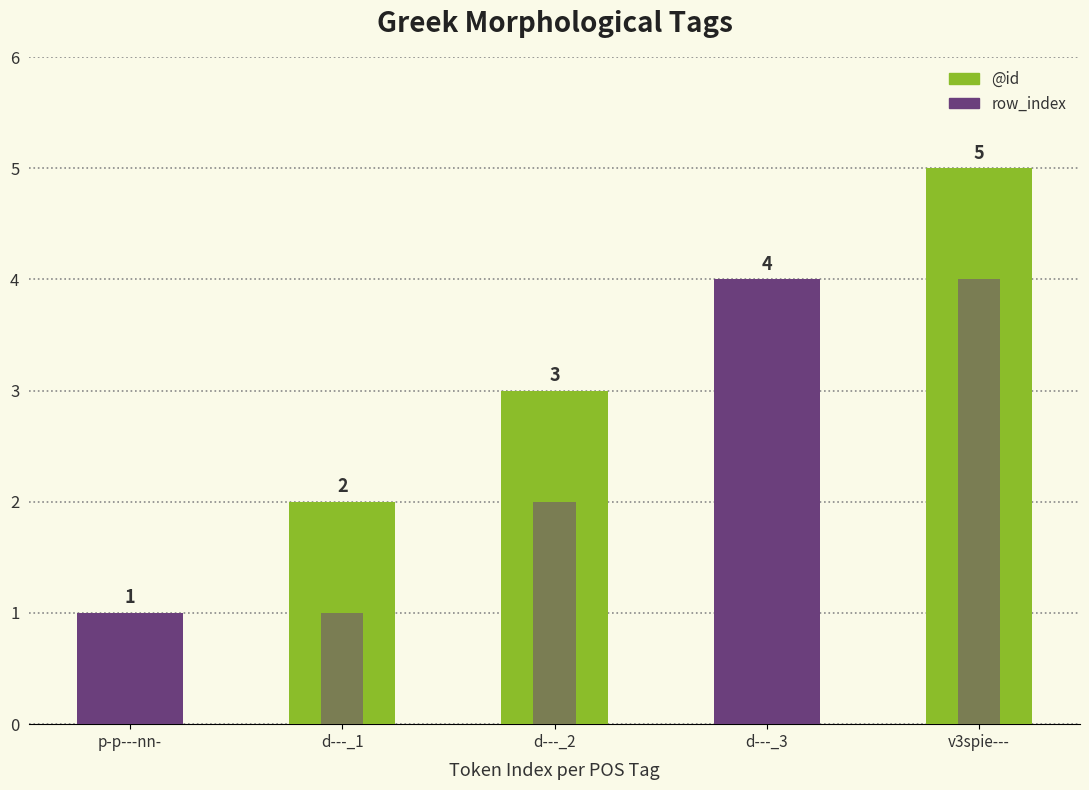

Reading right to left, transcribe all the data shown in this chart.

@id: 5	4	3	2	1
row_index: 4	3	2	1	0